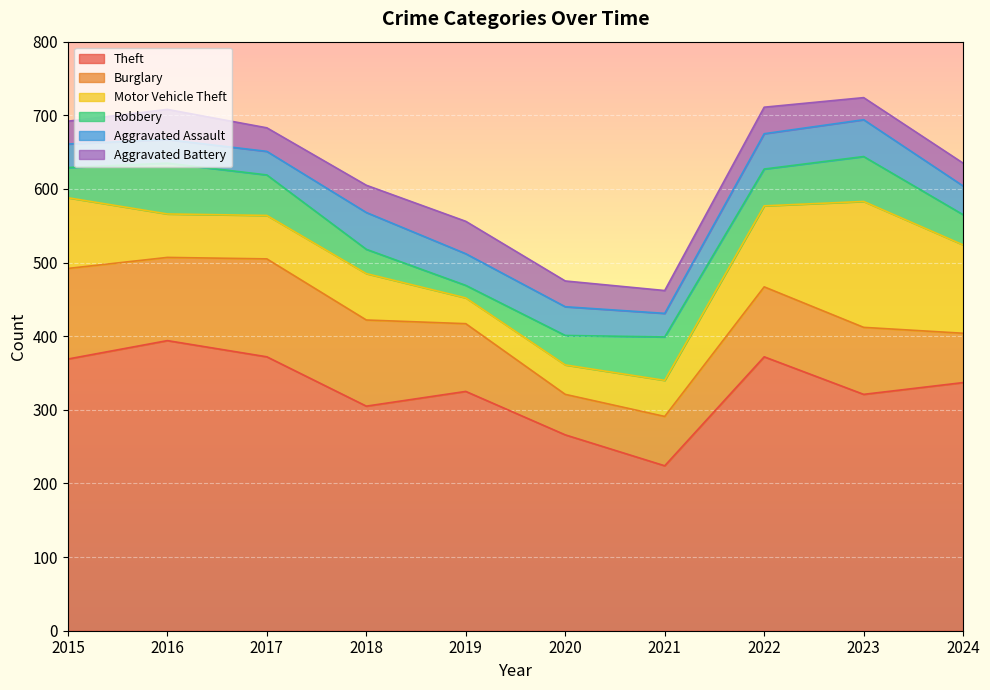

The value of Aggravated Assault at 2016 is 32. True or false?

True